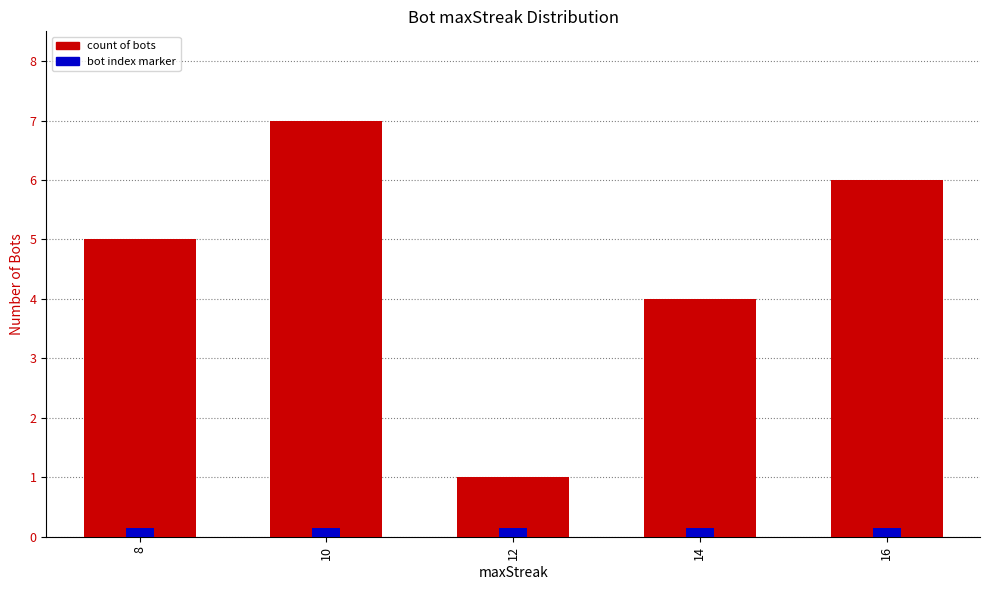

How many values are between 4 and 6?

3